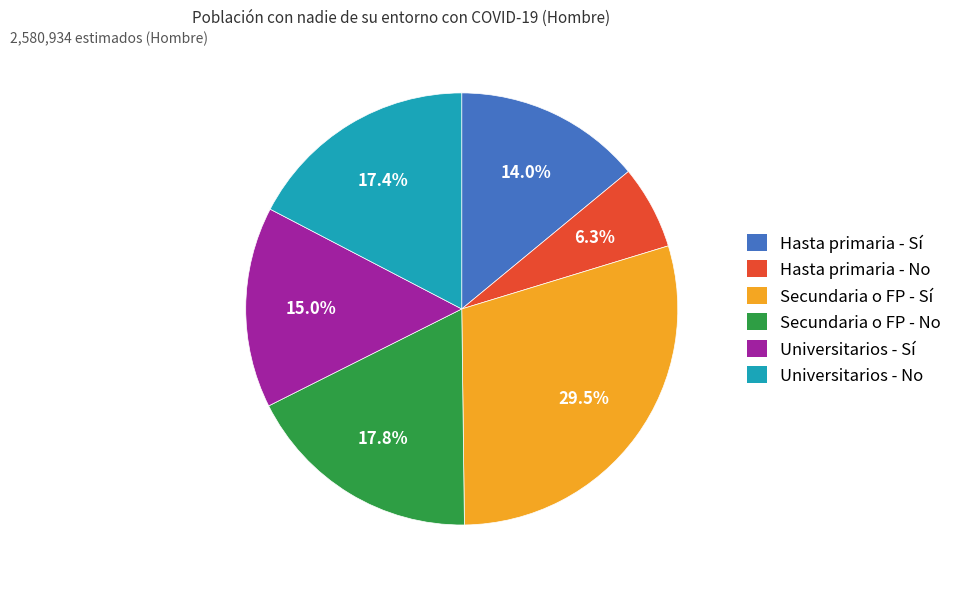

To the nearest percent, what is the difference between the largest and smallest slice percentages?

23%